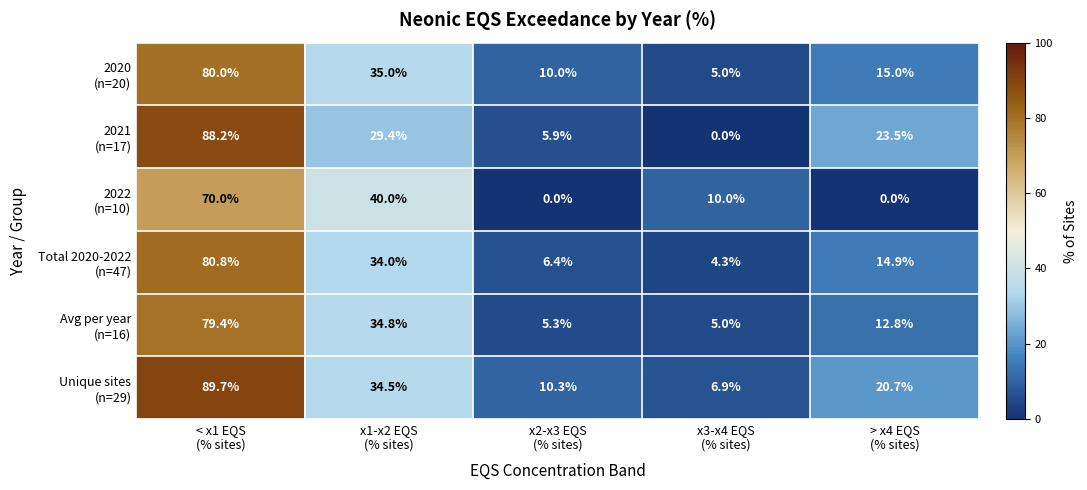

What is the greatest value displayed?

89.7